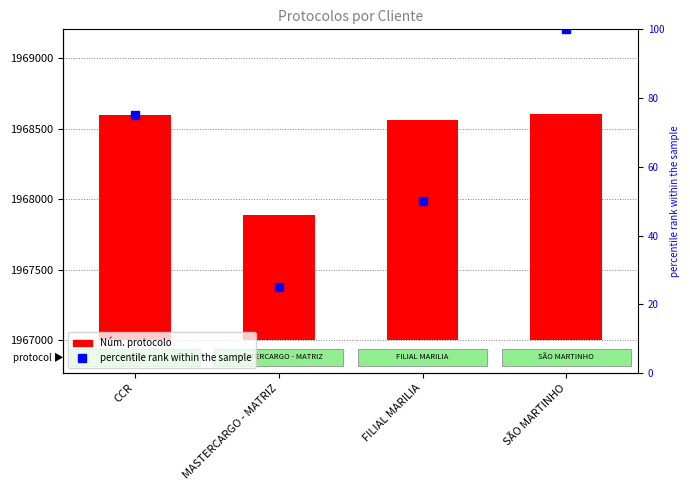

Is it true that percentile rank within the sample equals 50 at FILIAL MARILIA?

True